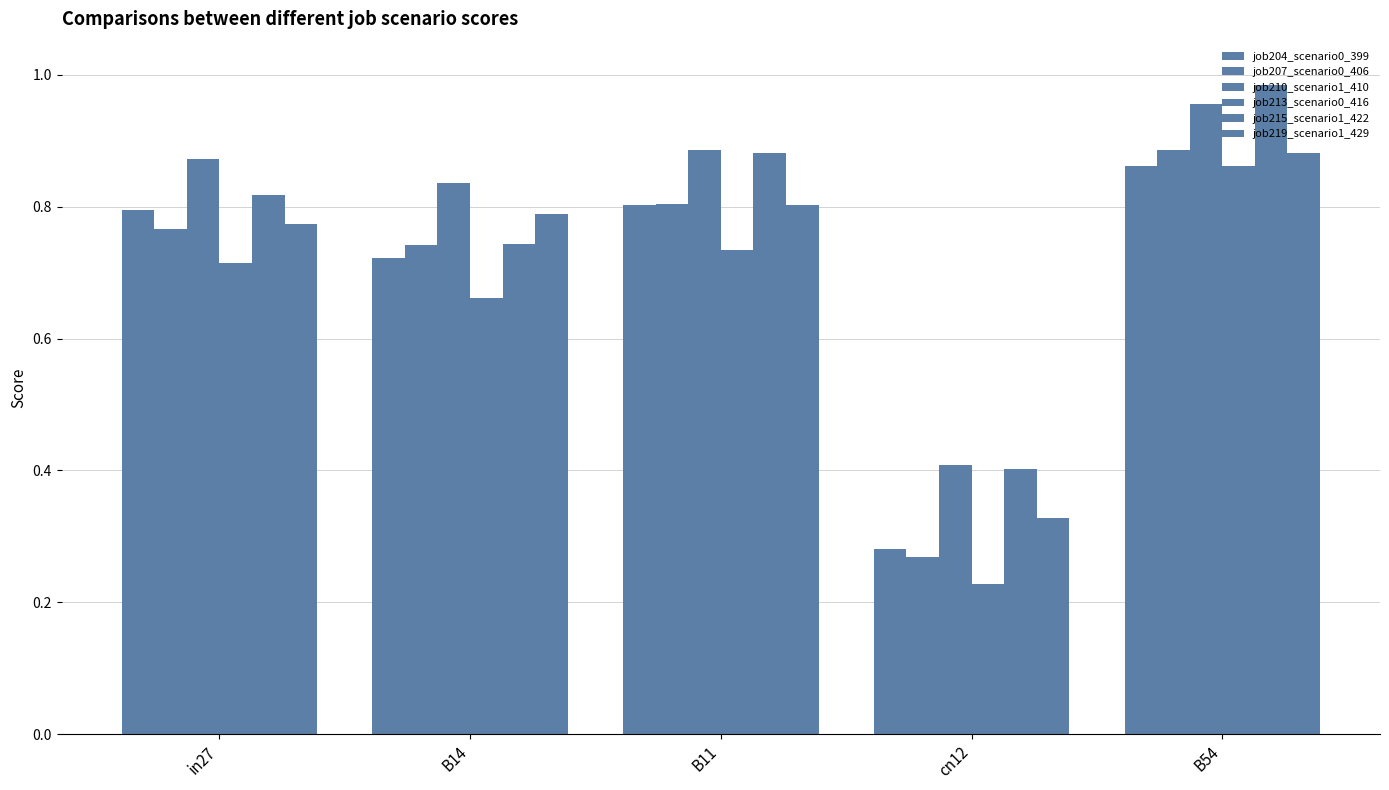

How many bars are there in total?

30